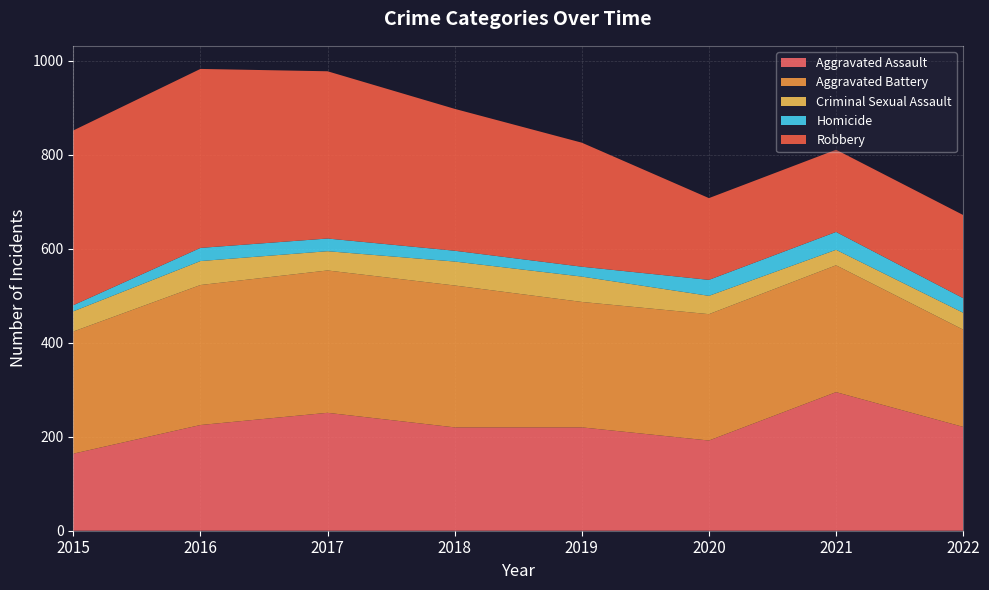

Reading left to right, what are all the values shown in this chart?

Aggravated Assault: 164	225	251	220	220	192	295	221
Aggravated Battery: 260	298	303	302	267	269	270	207
Criminal Sexual Assault: 43	51	41	51	54	39	33	36
Homicide: 13	28	27	23	21	34	38	31
Robbery: 372	381	356	302	264	174	175	177